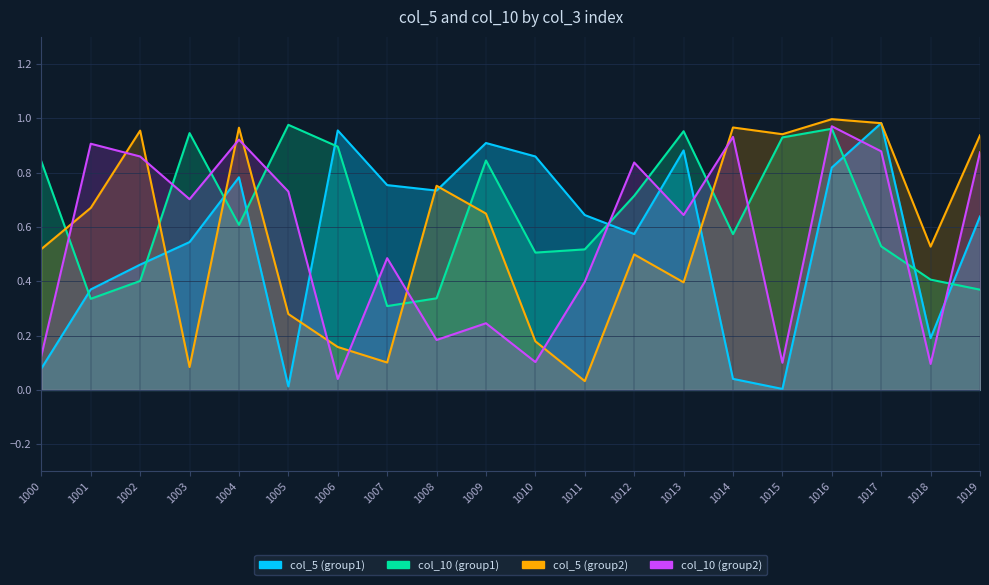

Reading left to right, extract all data points from this chart.

col_5 (group1): 1000=0.1	1001=0.4	1002=0.5	1003=0.5	1004=0.8	1005=0.0	1006=1.0	1007=0.8	1008=0.7	1009=0.9	1010=0.9	1011=0.6	1012=0.6	1013=0.9	1014=0.0	1015=0.0	1016=0.8	1017=1.0	1018=0.2	1019=0.6
col_10 (group1): 1000=0.8	1001=0.3	1002=0.4	1003=0.9	1004=0.6	1005=1.0	1006=0.9	1007=0.3	1008=0.3	1009=0.8	1010=0.5	1011=0.5	1012=0.7	1013=1.0	1014=0.6	1015=0.9	1016=1.0	1017=0.5	1018=0.4	1019=0.4
col_5 (group2): 1000=0.5	1001=0.7	1002=1.0	1003=0.1	1004=1.0	1005=0.3	1006=0.2	1007=0.1	1008=0.8	1009=0.6	1010=0.2	1011=0.0	1012=0.5	1013=0.4	1014=1.0	1015=0.9	1016=1.0	1017=1.0	1018=0.5	1019=0.9
col_10 (group2): 1000=0.1	1001=0.9	1002=0.9	1003=0.7	1004=0.9	1005=0.7	1006=0.0	1007=0.5	1008=0.2	1009=0.2	1010=0.1	1011=0.4	1012=0.8	1013=0.6	1014=0.9	1015=0.1	1016=1.0	1017=0.9	1018=0.1	1019=0.9